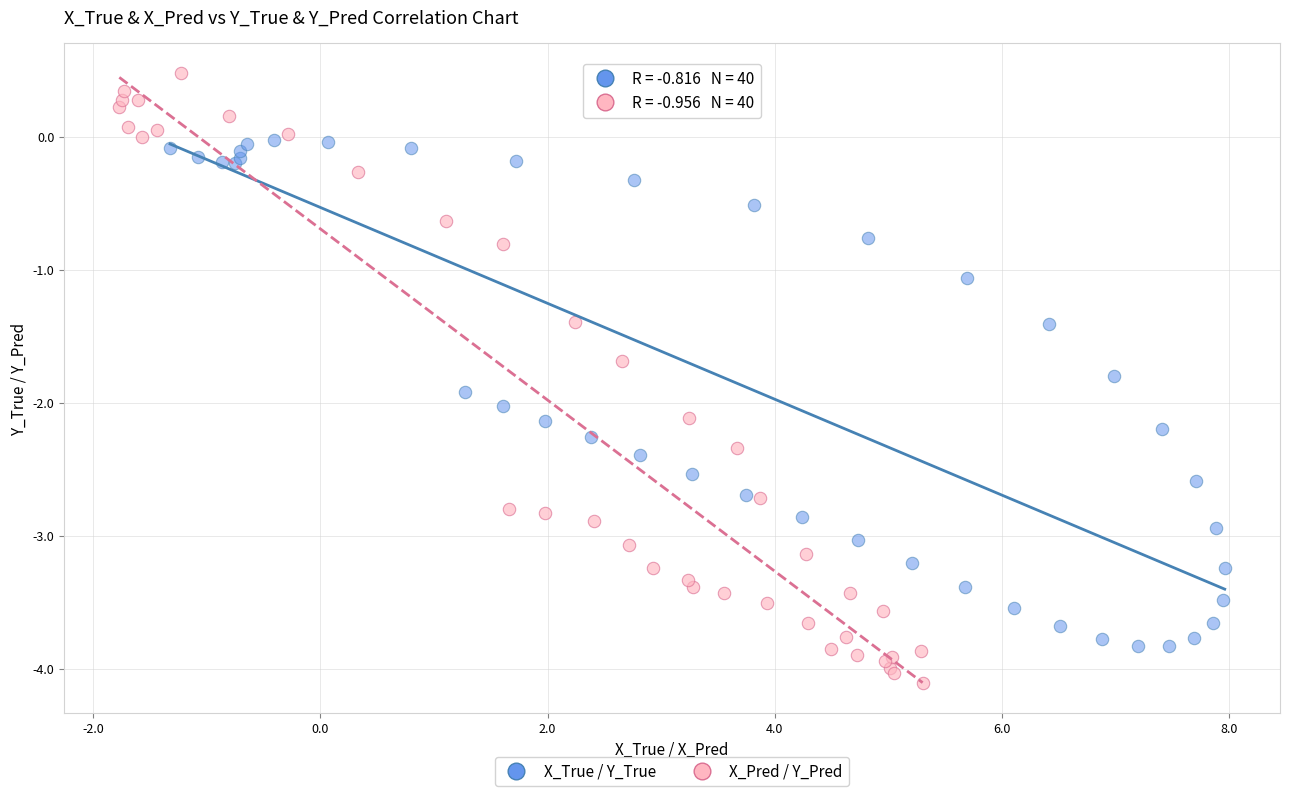

Which series has the widest spread of Y values?

X_Pred / Y_Pred